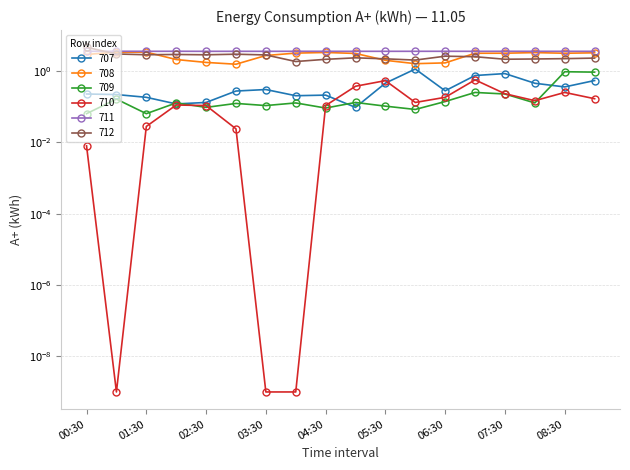

Where is 709 nearest to the value 0?

00:30